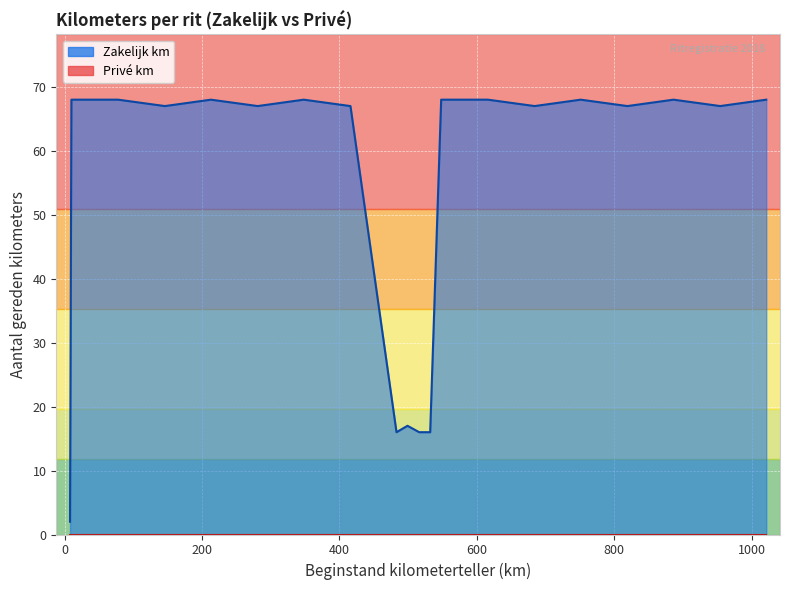

What is the minimum value shown in the chart?

2